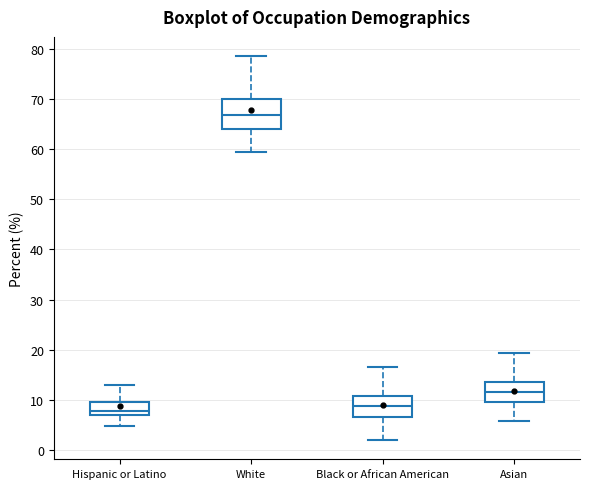

Where does the lower whisker of the box for Hispanic or Latino end on the y-axis? The values are not printed on the chart, so give them approximately, as read against the axis.

5